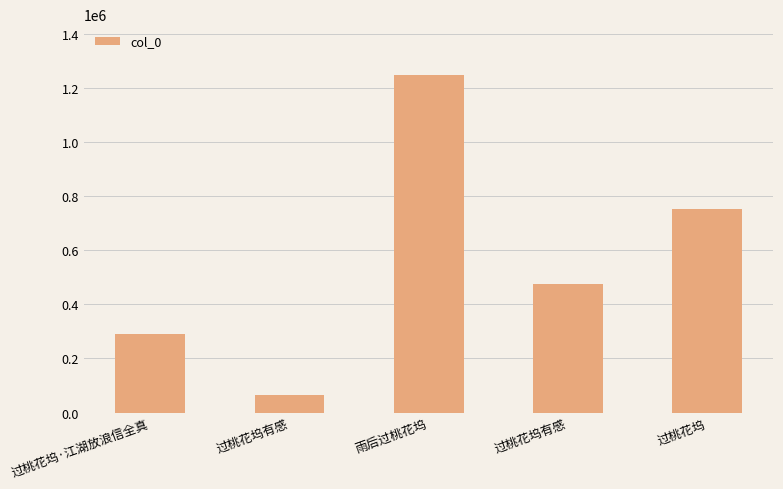

Reading left to right, what are all the values shown in this chart?

过桃花坞·江湖放浪信全真=290670	过桃花坞有感=66006	雨后过桃花坞=1247986	过桃花坞有感=474122	过桃花坞=751602